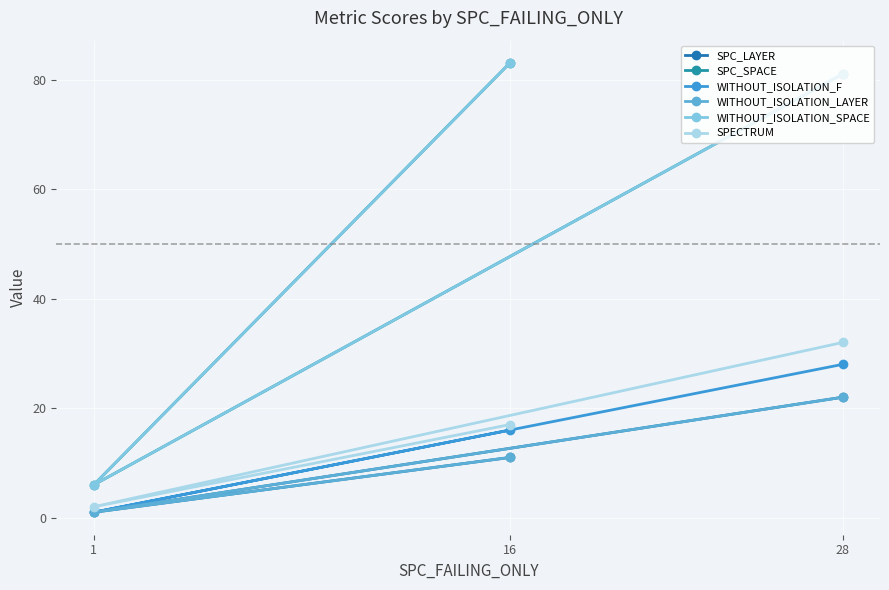

Rank the series at 16 from lowest to highest value.

SPC_LAYER, WITHOUT_ISOLATION_LAYER, WITHOUT_ISOLATION_F, SPECTRUM, SPC_SPACE, WITHOUT_ISOLATION_SPACE